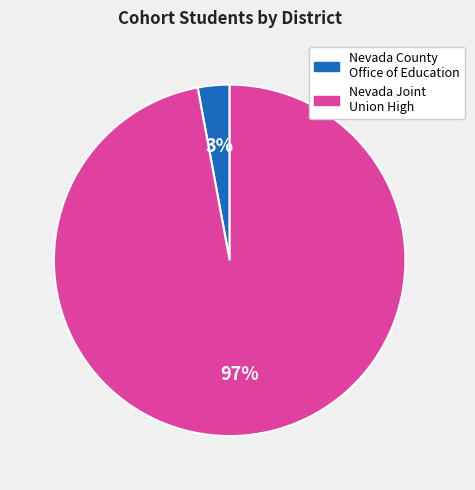

What is the largest slice in the pie chart?

Nevada Joint Union High